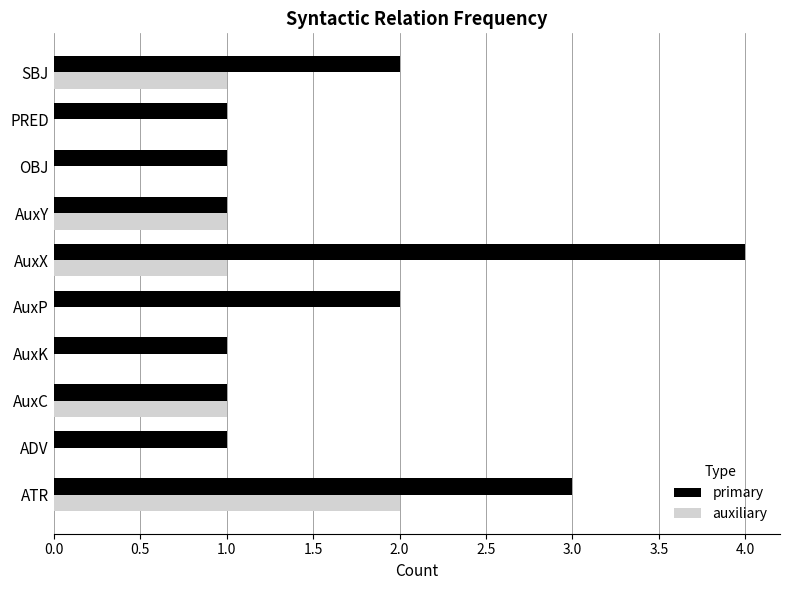

Count the number of categories in the chart.

10